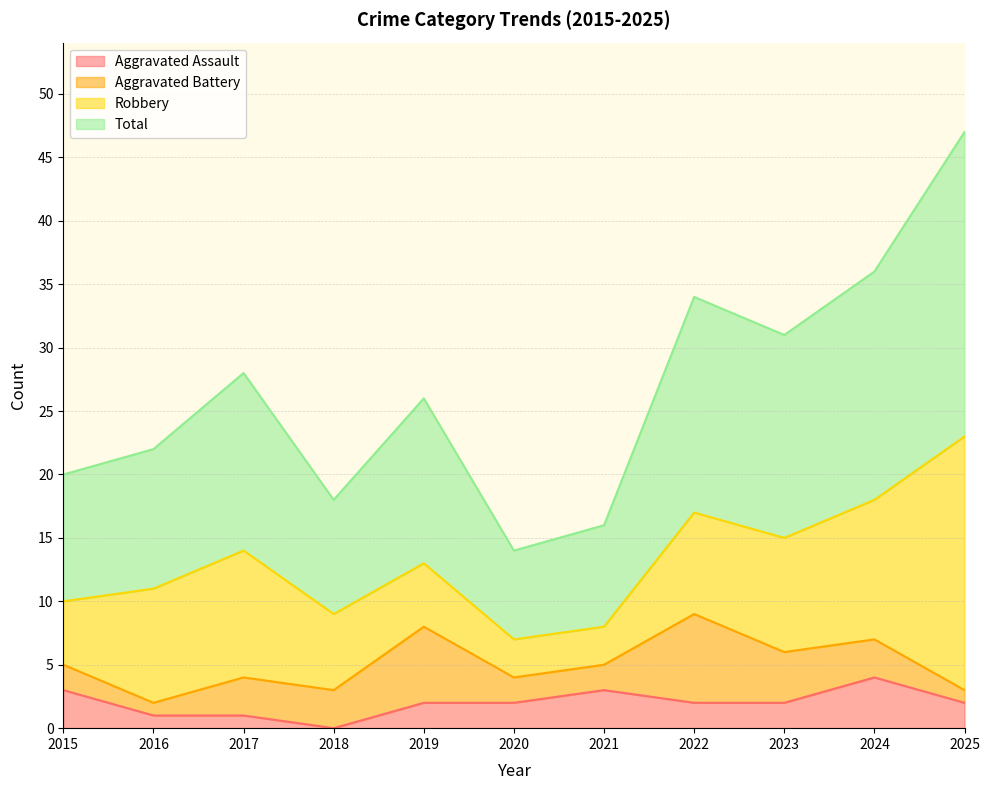

At which category is the sum across all series the highest?

2025